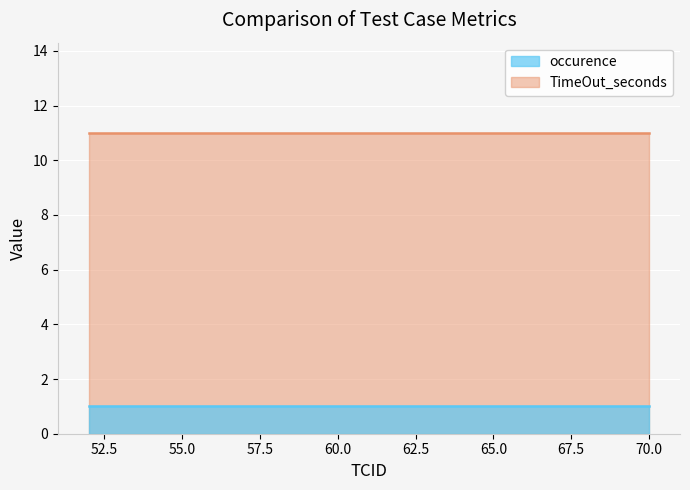

What is the total value across all series at 52?

12